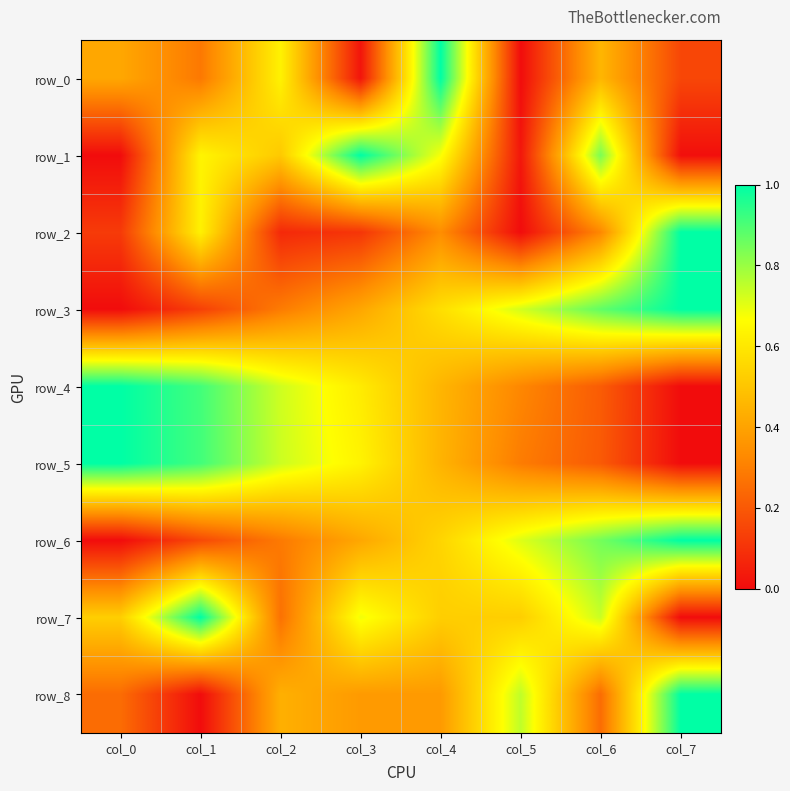

Read the row_8 value at col_6.

0.2